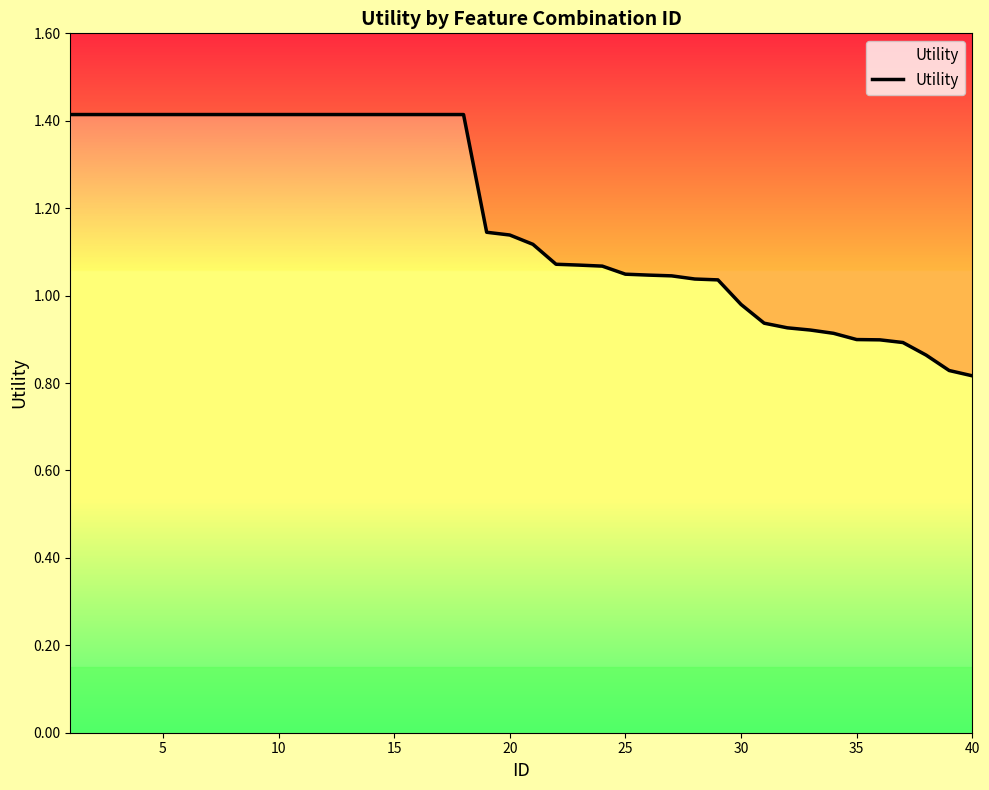

How many data points does each series have?

40